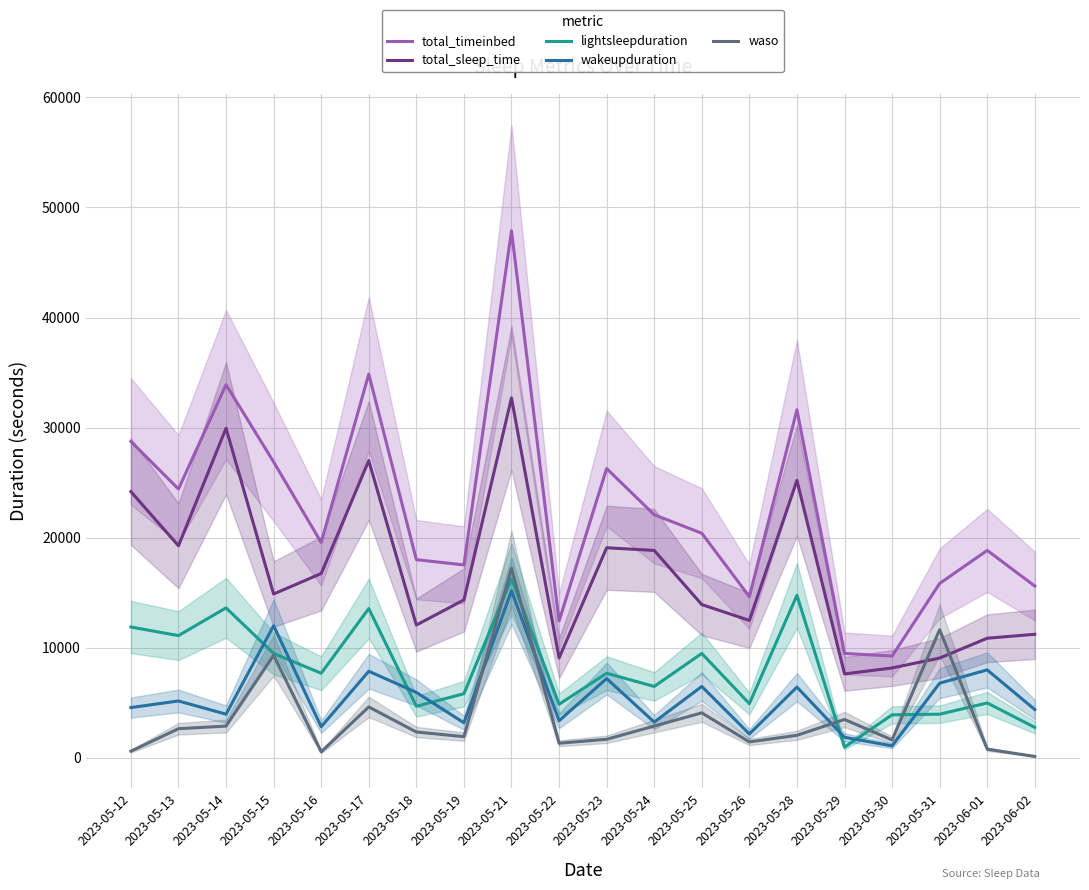

Reading left to right, extract all data points from this chart.

total_timeinbed: 2023-05-12=28740	2023-05-13=24420	2023-05-14=33900	2023-05-15=26880	2023-05-16=19560	2023-05-17=34860	2023-05-18=18000	2023-05-19=17520	2023-05-21=47880	2023-05-22=12420	2023-05-23=26280	2023-05-24=22080	2023-05-25=20400	2023-05-26=14640	2023-05-28=31620	2023-05-29=9480	2023-05-30=9240	2023-05-31=15840	2023-06-01=18840	2023-06-02=15600
total_sleep_time: 2023-05-12=24180	2023-05-13=19260	2023-05-14=29940	2023-05-15=14880	2023-05-16=16740	2023-05-17=27000	2023-05-18=12060	2023-05-19=14340	2023-05-21=32700	2023-05-22=9060	2023-05-23=19080	2023-05-24=18840	2023-05-25=13920	2023-05-26=12480	2023-05-28=25200	2023-05-29=7620	2023-05-30=8160	2023-05-31=9060	2023-06-01=10860	2023-06-02=11220
lightsleepduration: 2023-05-12=11880	2023-05-13=11100	2023-05-14=13620	2023-05-15=9480	2023-05-16=7680	2023-05-17=13560	2023-05-18=4680	2023-05-19=5820	2023-05-21=16260	2023-05-22=4860	2023-05-23=7680	2023-05-24=6480	2023-05-25=9480	2023-05-26=4920	2023-05-28=14760	2023-05-29=960	2023-05-30=3900	2023-05-31=3960	2023-06-01=4980	2023-06-02=2760
wakeupduration: 2023-05-12=4560	2023-05-13=5160	2023-05-14=3960	2023-05-15=12000	2023-05-16=2820	2023-05-17=7860	2023-05-18=5940	2023-05-19=3180	2023-05-21=15180	2023-05-22=3360	2023-05-23=7200	2023-05-24=3240	2023-05-25=6480	2023-05-26=2160	2023-05-28=6420	2023-05-29=1860	2023-05-30=1080	2023-05-31=6780	2023-06-01=7980	2023-06-02=4380
waso: 2023-05-12=600	2023-05-13=2640	2023-05-14=2880	2023-05-15=9300	2023-05-16=540	2023-05-17=4620	2023-05-18=2340	2023-05-19=1920	2023-05-21=17220	2023-05-22=1320	2023-05-23=1680	2023-05-24=2880	2023-05-25=4080	2023-05-26=1440	2023-05-28=2040	2023-05-29=3480	2023-05-30=1620	2023-05-31=11640	2023-06-01=780	2023-06-02=120